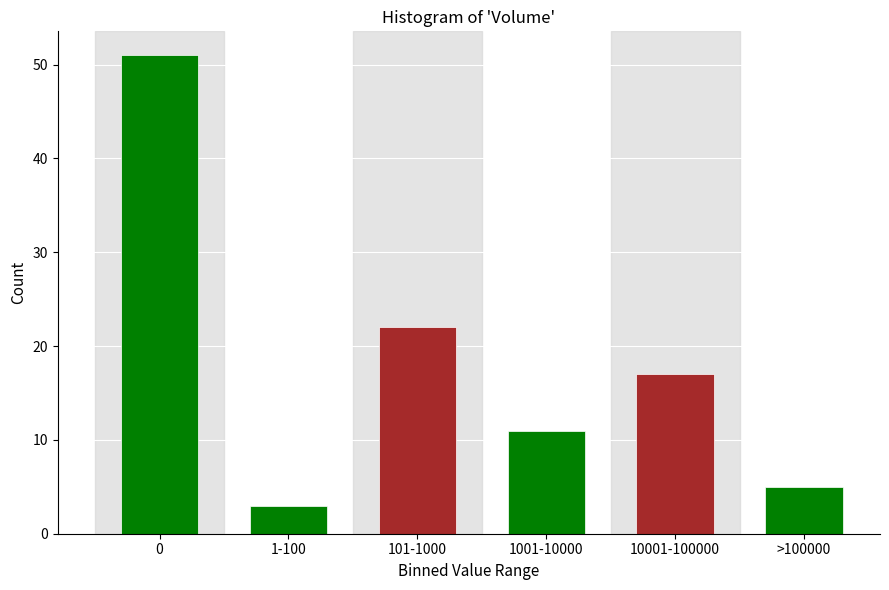

Reading right to left, what are all the values shown in this chart?

>100000=5	10001-100000=17	1001-10000=11	101-1000=22	1-100=3	0=51